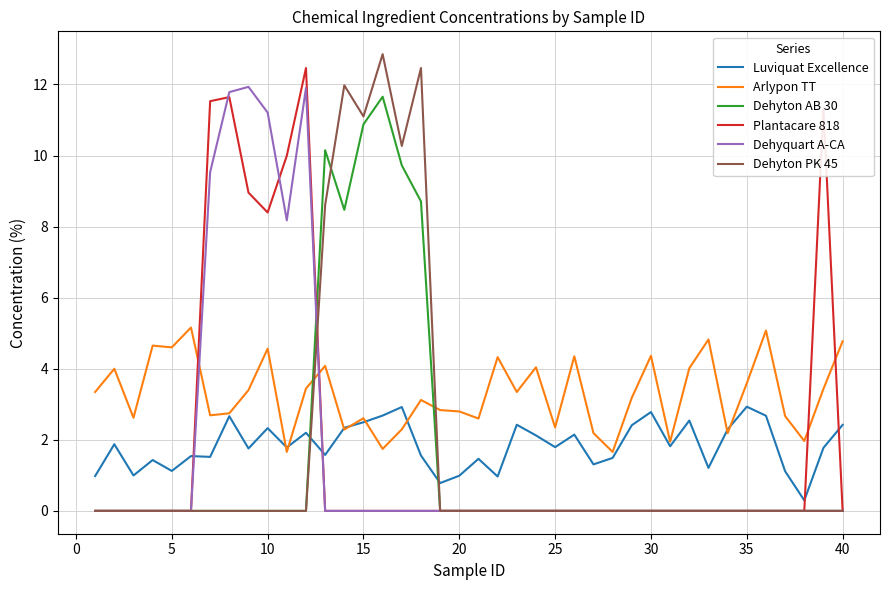

At how many categories does at least one series exceed 1?

40